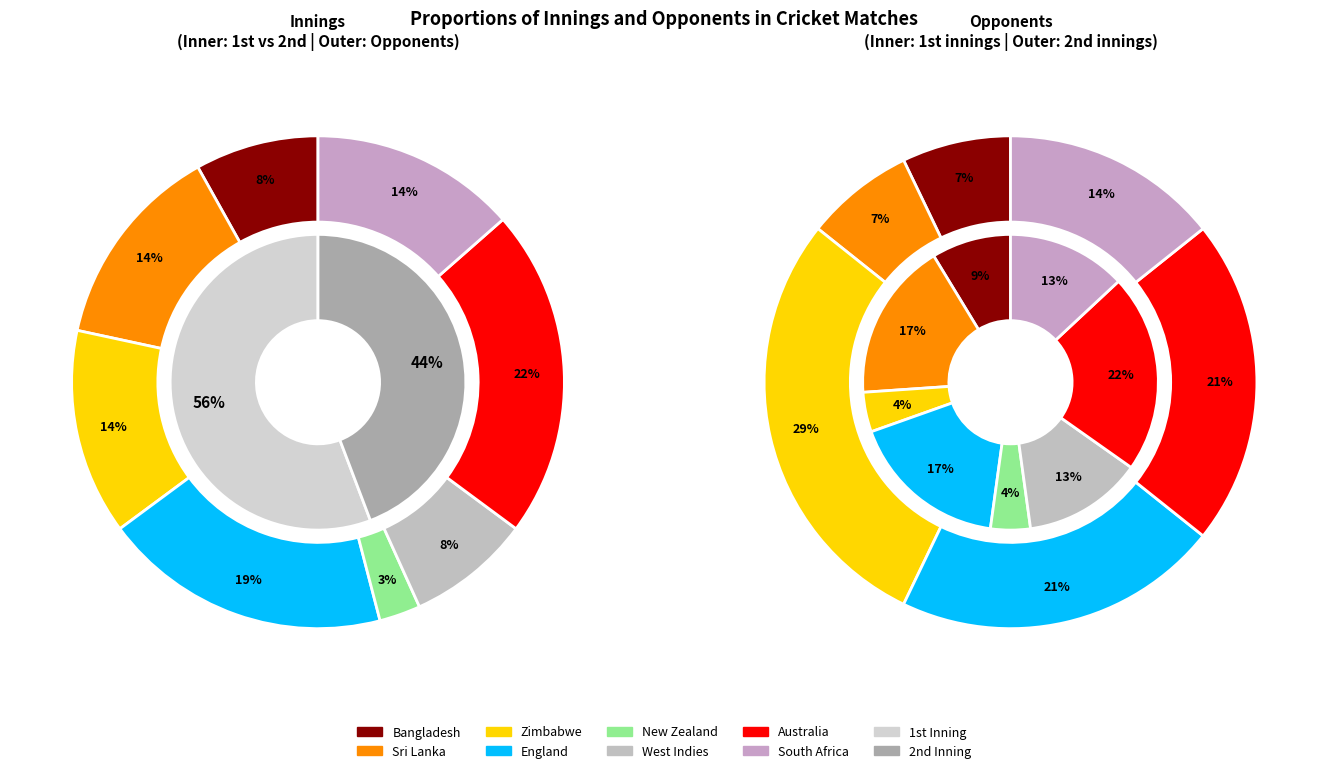

To the nearest percent, what is the difference between the largest and smallest slice percentages?

12%